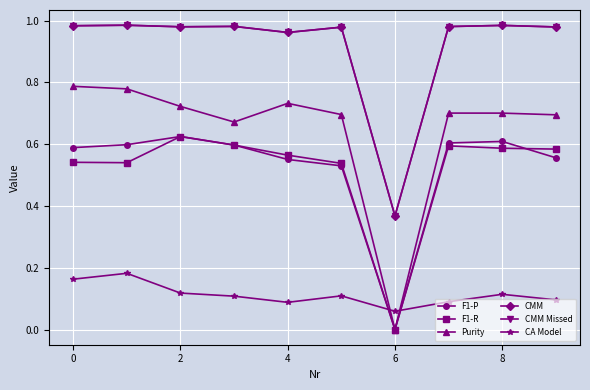

Does the chart have visible grid lines?

Yes